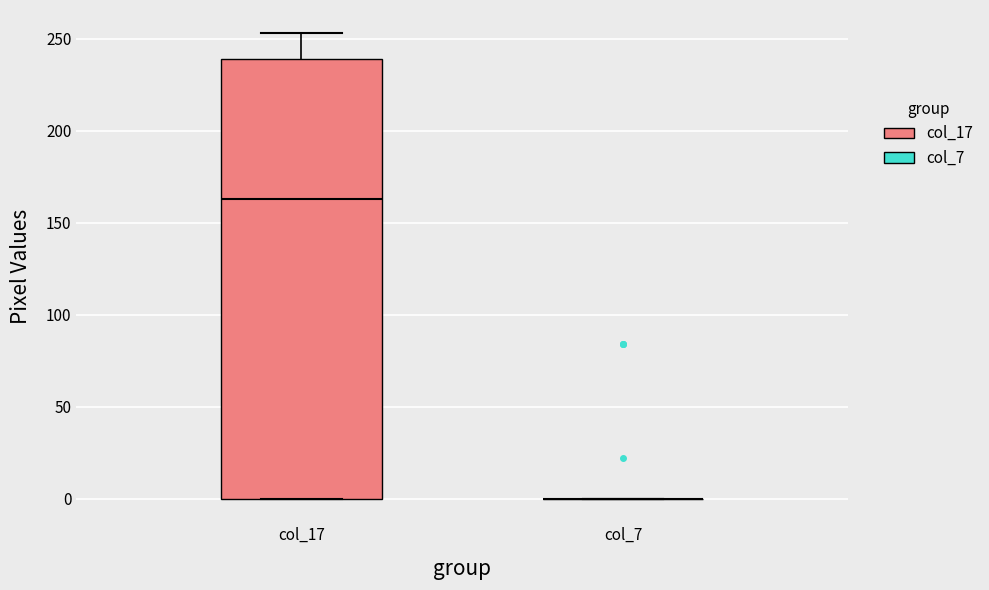

Where is the lower edge of the box for col_17 on the y-axis? The values are not printed on the chart, so give them approximately, as read against the axis.

0